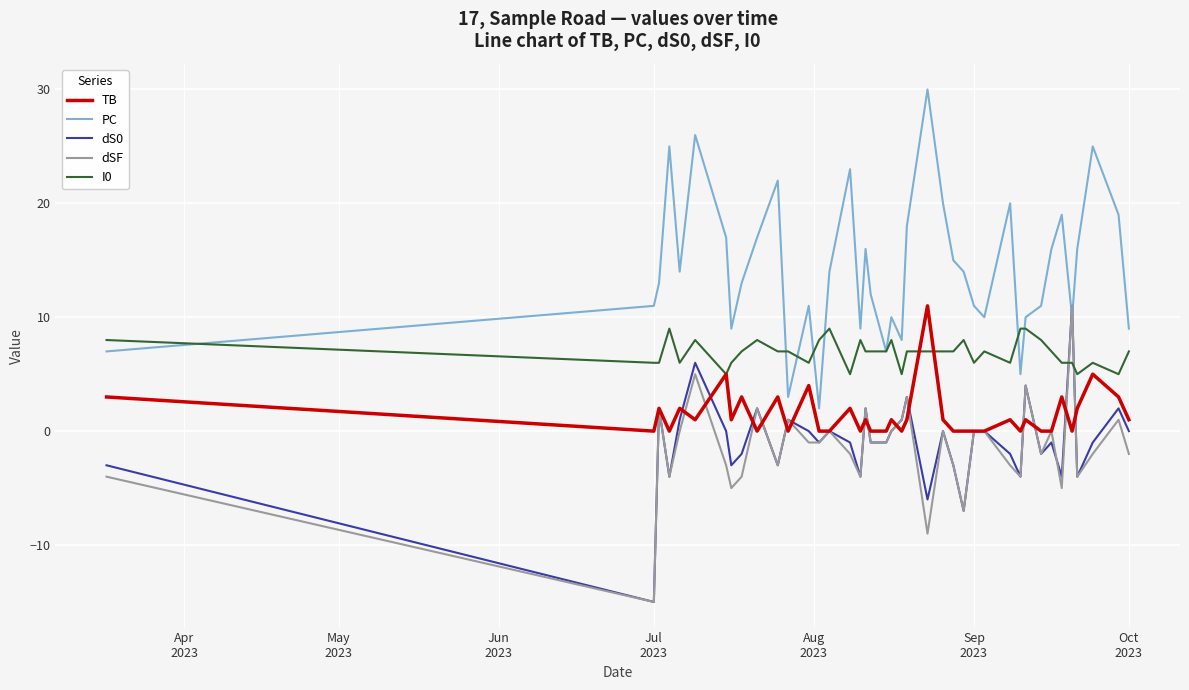

How many series are shown in this chart?

5